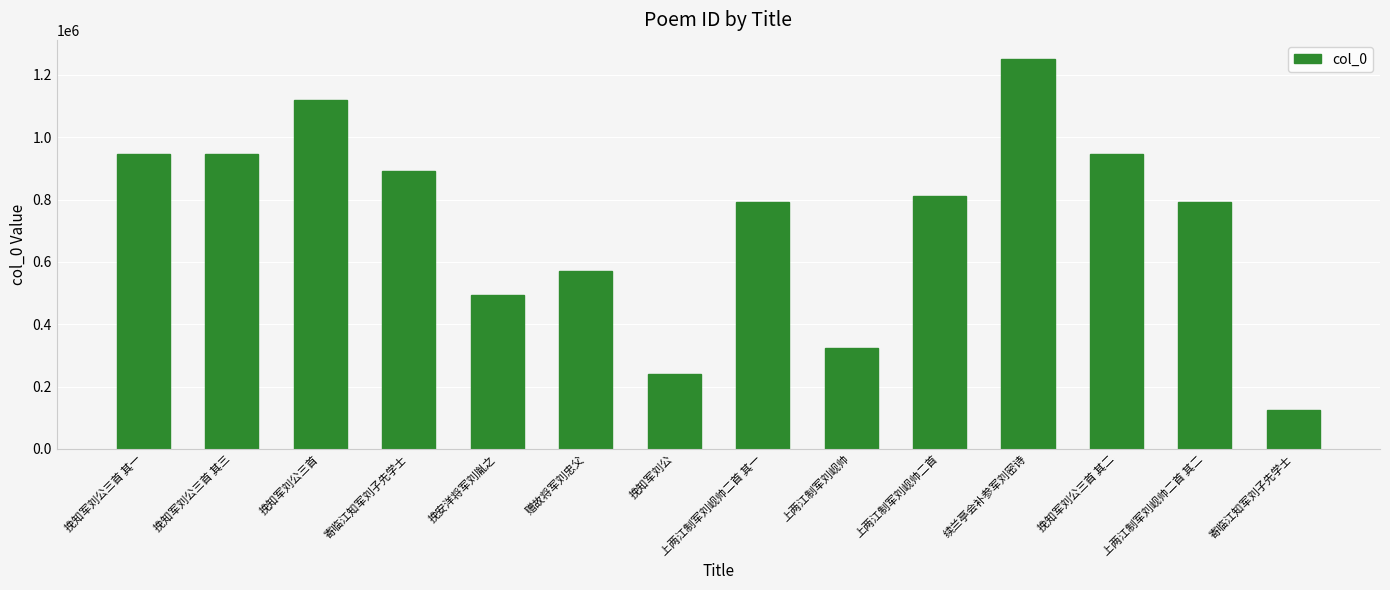

What is the greatest value displayed?

1250150